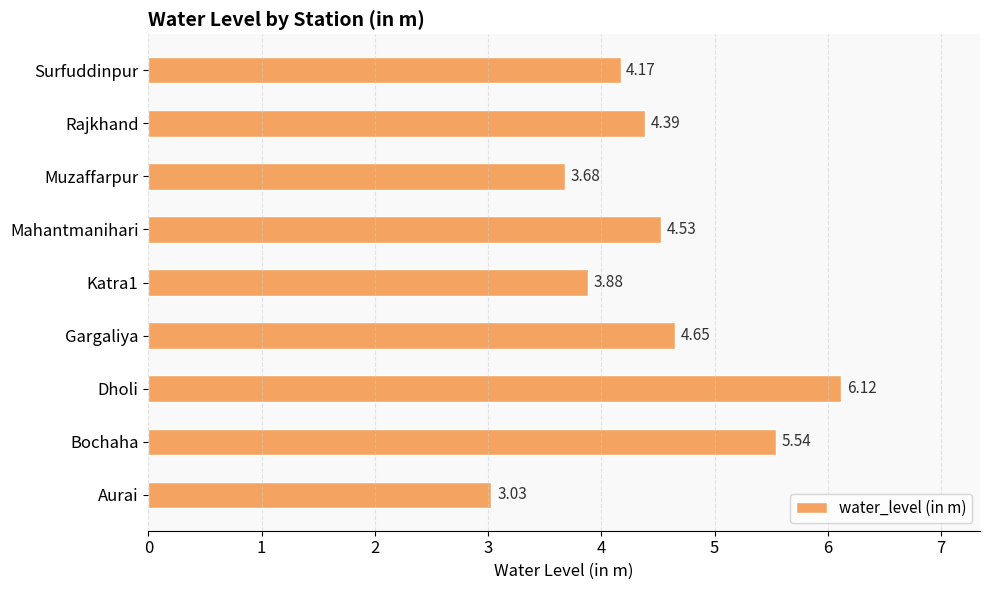

Which label corresponds to the largest value in the chart?

Dholi